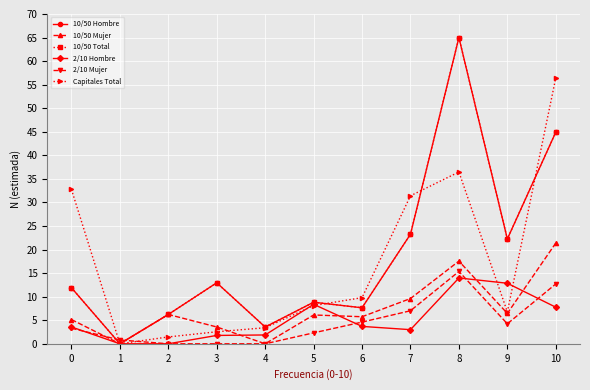

Reading right to left, extract all data points from this chart.

10/50 Hombre: 10=44.9	9=22.3	8=65.0	7=23.3	6=7.6	5=8.8	4=3.6	3=12.9	2=6.2	1=0.0	0=11.9
10/50 Mujer: 10=21.4	9=6.4	8=17.5	7=9.6	6=5.7	5=6.1	4=0.0	3=3.6	2=6.2	1=0.0	0=5.1
10/50 Total: 10=44.9	9=22.3	8=65.0	7=23.3	6=7.6	5=8.8	4=3.6	3=12.9	2=6.2	1=0.0	0=11.9
2/10 Hombre: 10=7.8	9=12.8	8=14.0	7=3.0	6=3.7	5=8.4	4=1.9	3=1.8	2=0.0	1=0.0	0=3.6
2/10 Mujer: 10=12.7	9=4.2	8=15.4	7=7.0	6=4.6	5=2.3	4=0.0	3=0.0	2=0.0	1=0.8	0=3.3
Capitales Total: 10=56.4	9=6.8	8=36.5	7=31.4	6=9.8	5=8.1	4=3.4	3=2.6	2=1.5	1=0.0	0=32.8